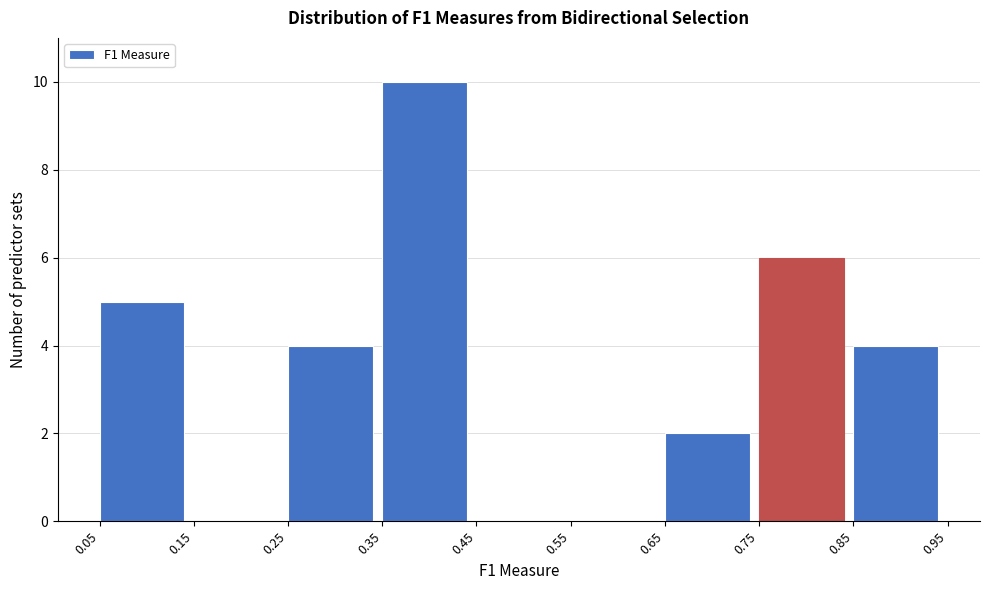

How tall is the bar that spans 0.05 to 0.15 on the x-axis? The values are not printed on the chart, so give them approximately, as read against the axis.

5